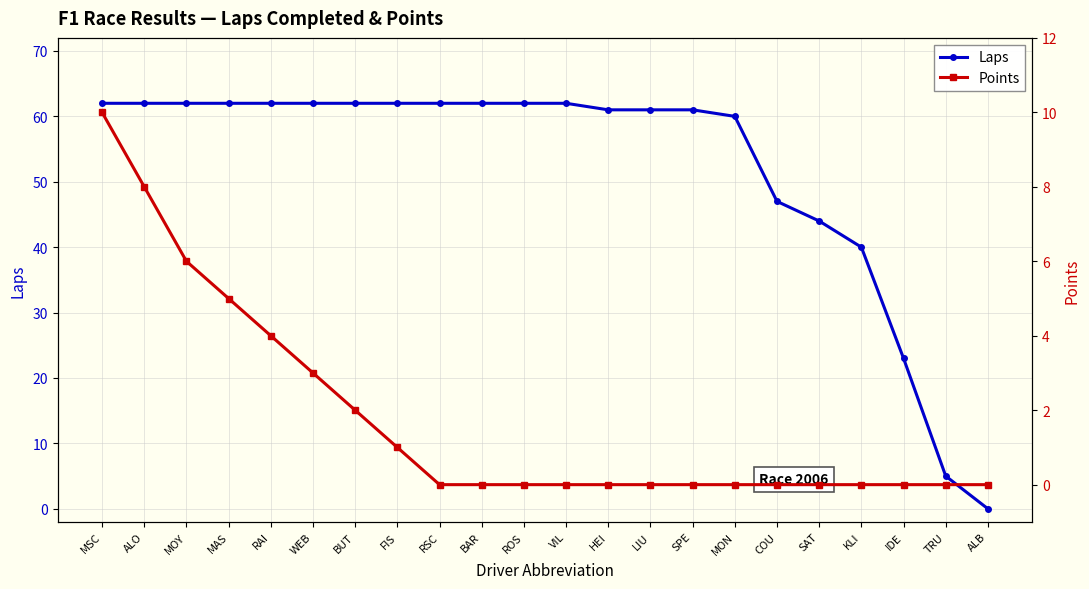

What is the average value of the Laps series?

52